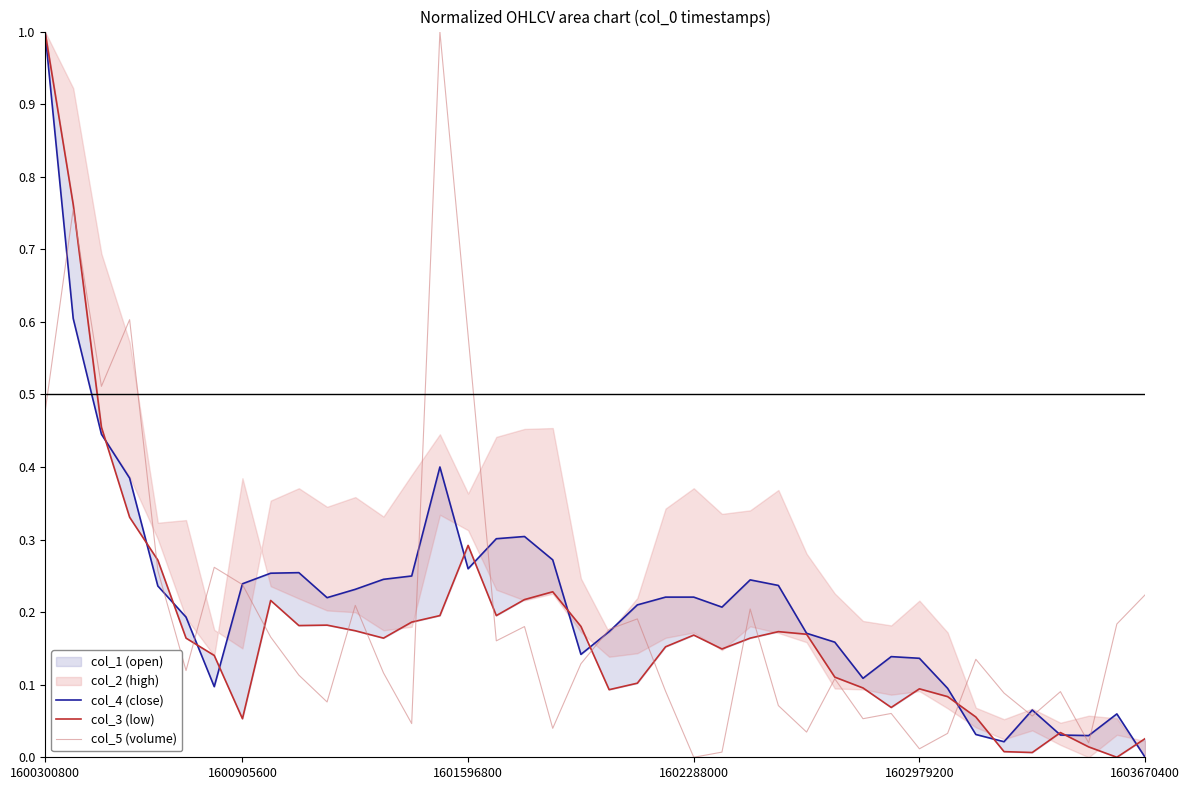

At how many categories does at least one series exceed 0?

40